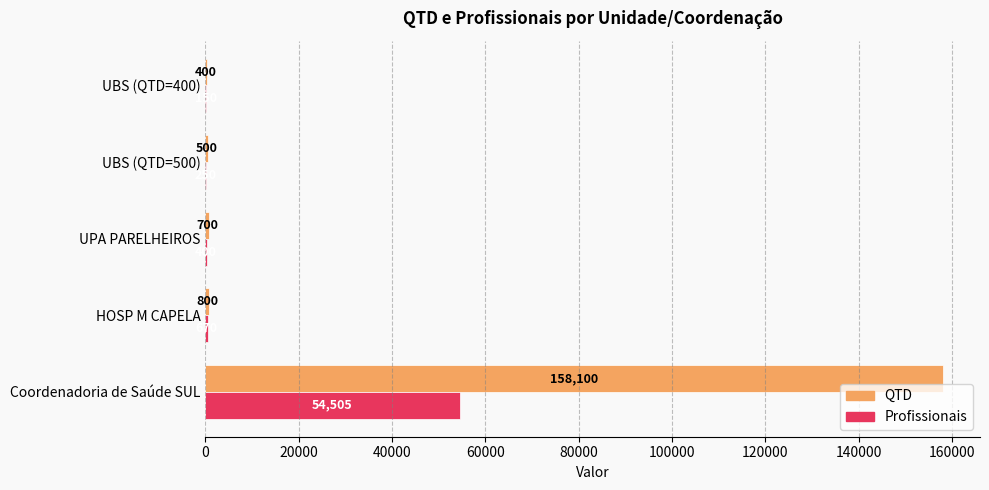

Which series has the widest spread of values?

QTD